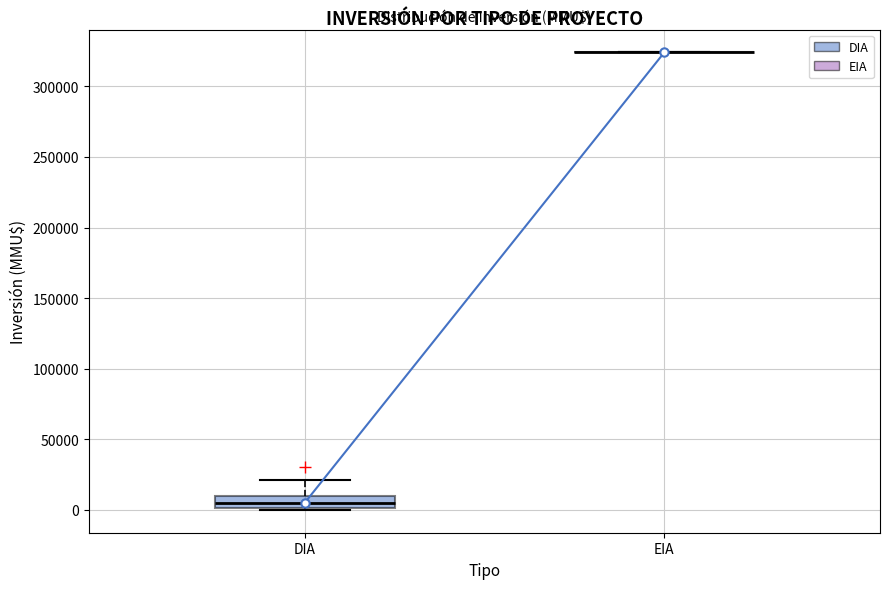

Reading left to right, transcribe this box plot: for each box, give where its median line is, the range the box spans, and where its two whiskers end, as read against the y-axis. The values are not printed on the chart, so give them approximately, as read against the axis.

DIA: median 5000, box 0 to 10000, whiskers 0 (just below the box's lower edge) to 20000
EIA: box collapsed to a line at 325000, whiskers 325000 to 325000